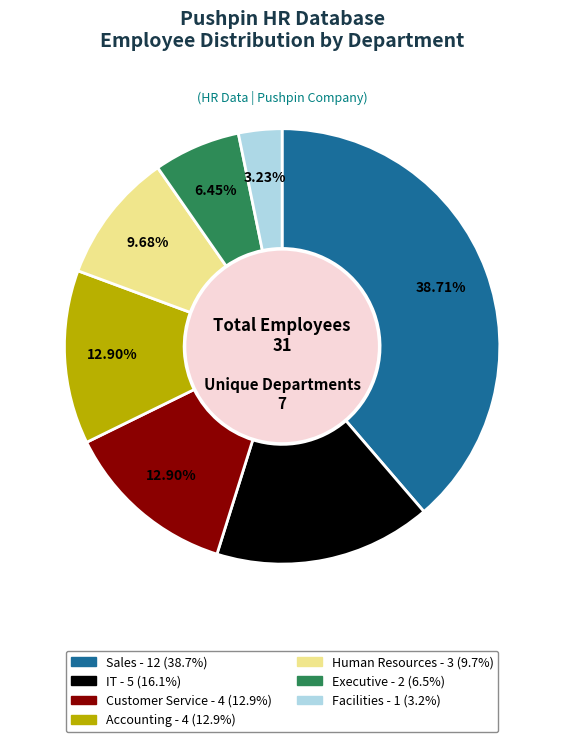

Is there a majority slice in this chart?

No